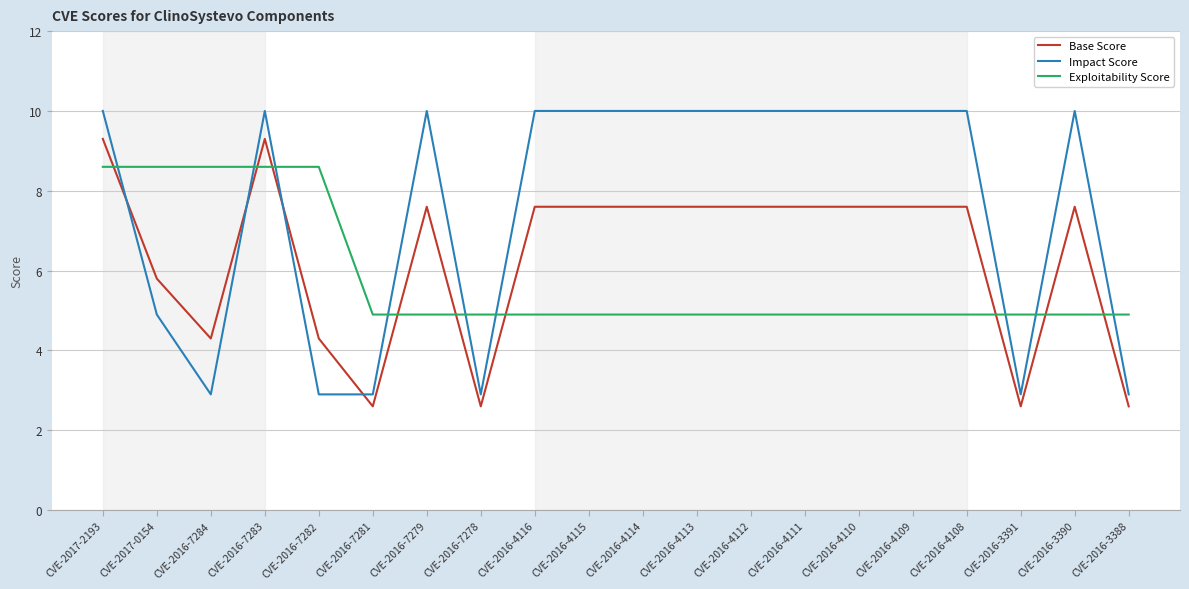

At CVE-2016-4116, list the series in order from smallest to largest.

Exploitability Score, Base Score, Impact Score